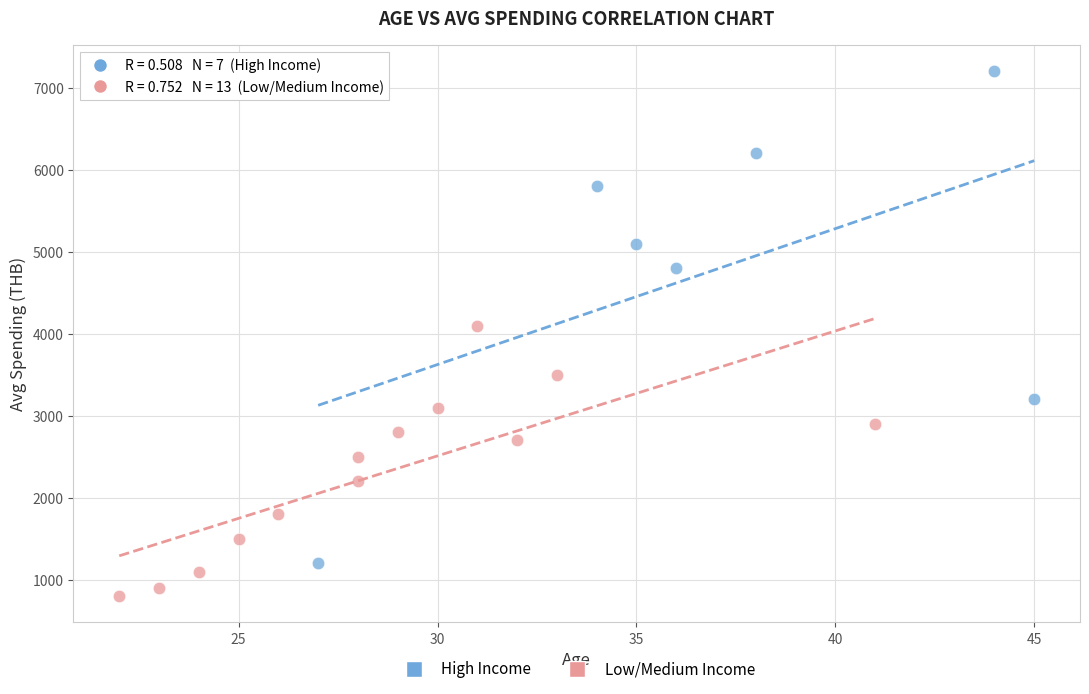

Which series reaches the minimum Y coordinate?

Low/Medium Income